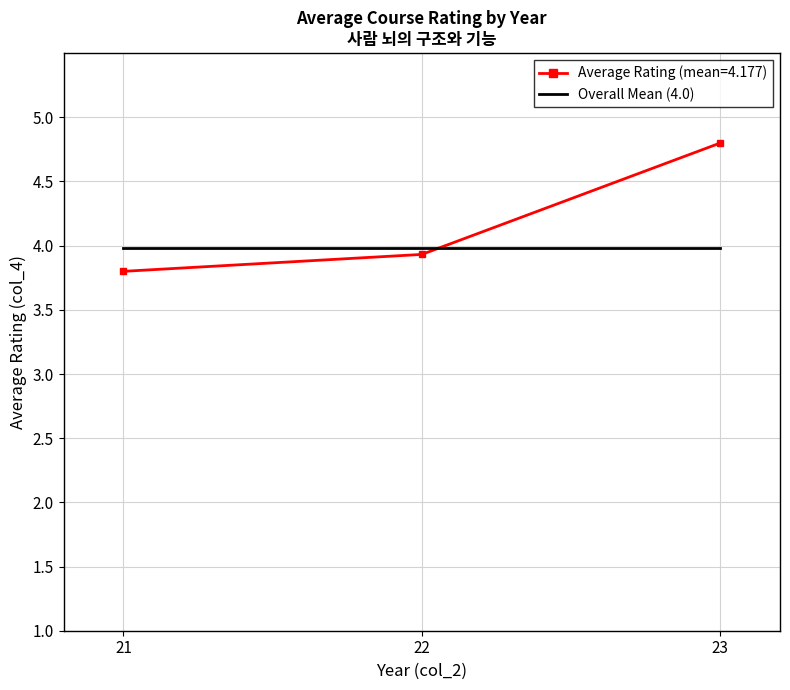

Which series has the largest range (max minus min)?

Average Rating (mean=4.177)